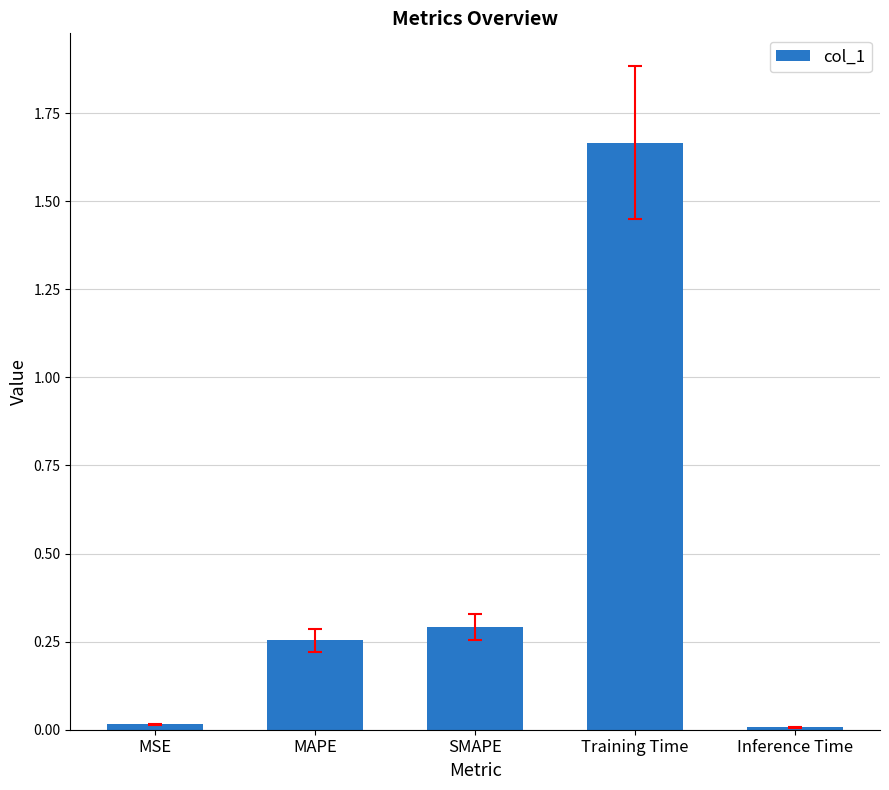

What is the sum of all values?

2.2